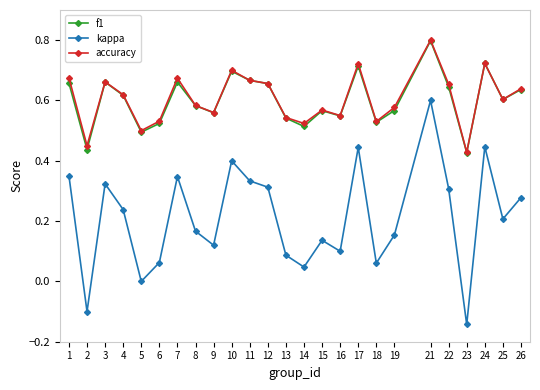

True or false: f1 has more than 2 points higher than both neighbors.

True